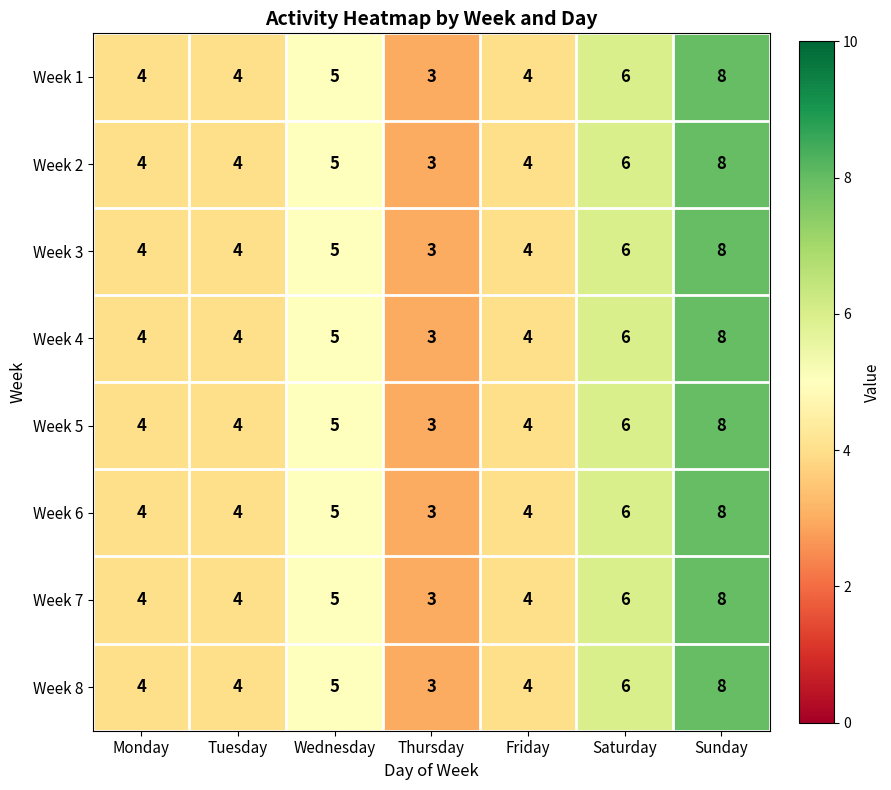

What is the minimum value shown in the chart?

3